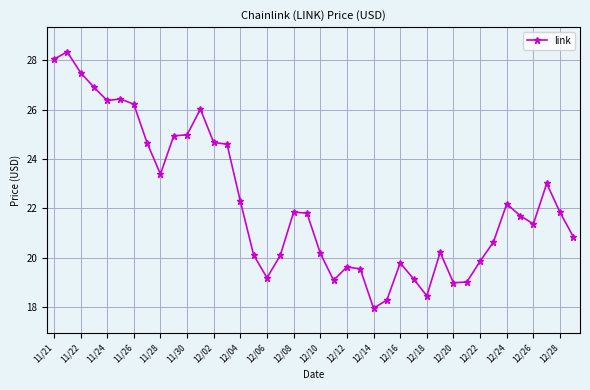

True or false: the data has more than 0 interior local peaks.

True